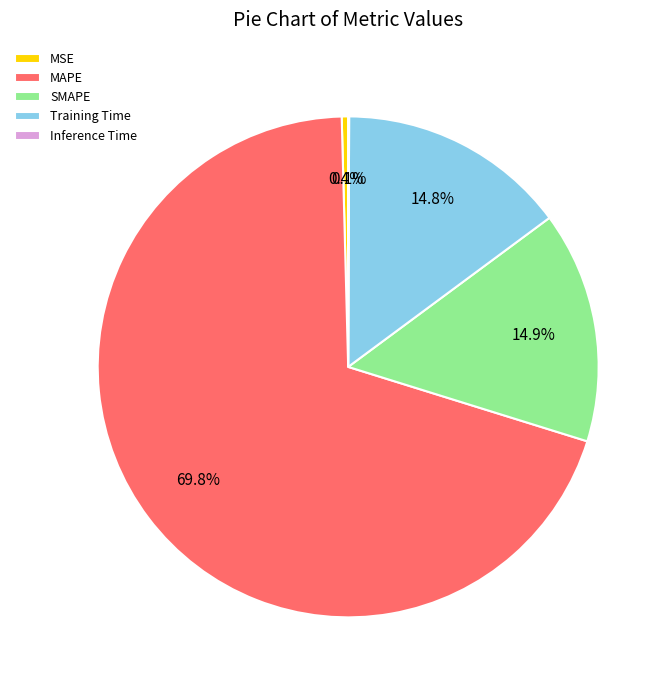

Is it true that MAPE is 70% of the pie?

True